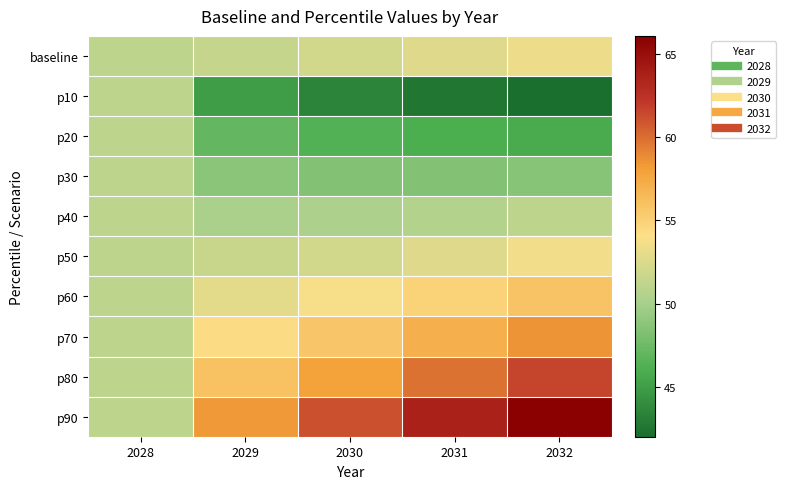

How many categories are shown in the chart?

5